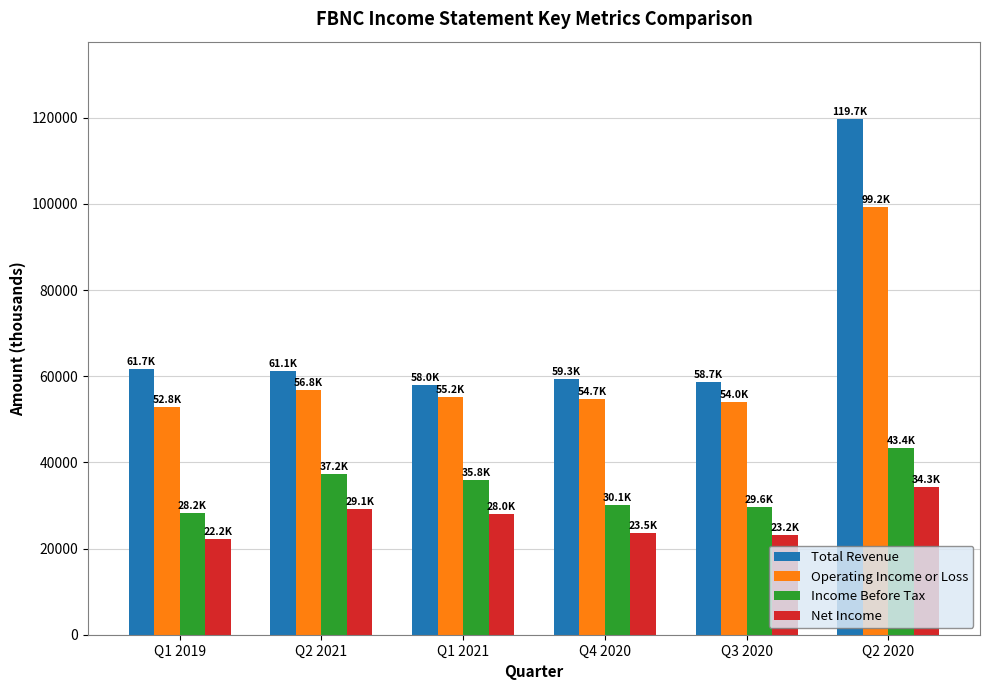

What is the difference between the highest and lowest values at Q1 2021?

30000